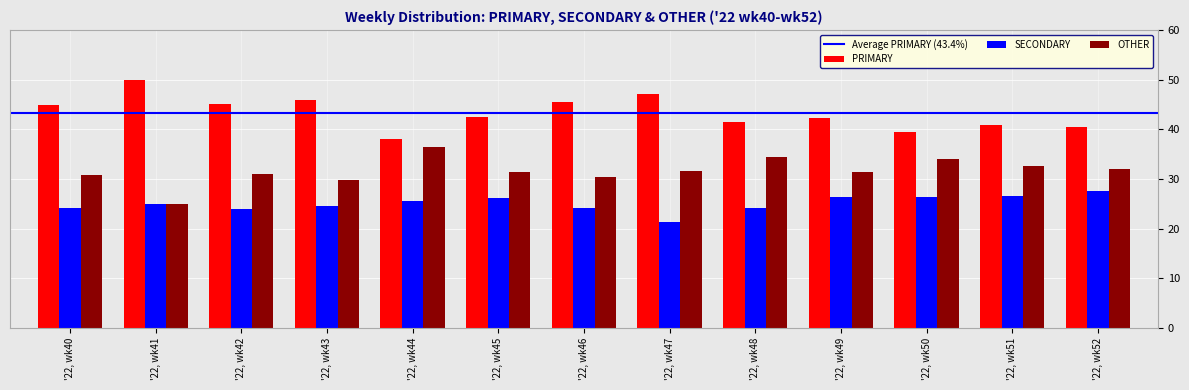

Between '22, wk40 and '22, wk44, which series saw the biggest shift?

PRIMARY